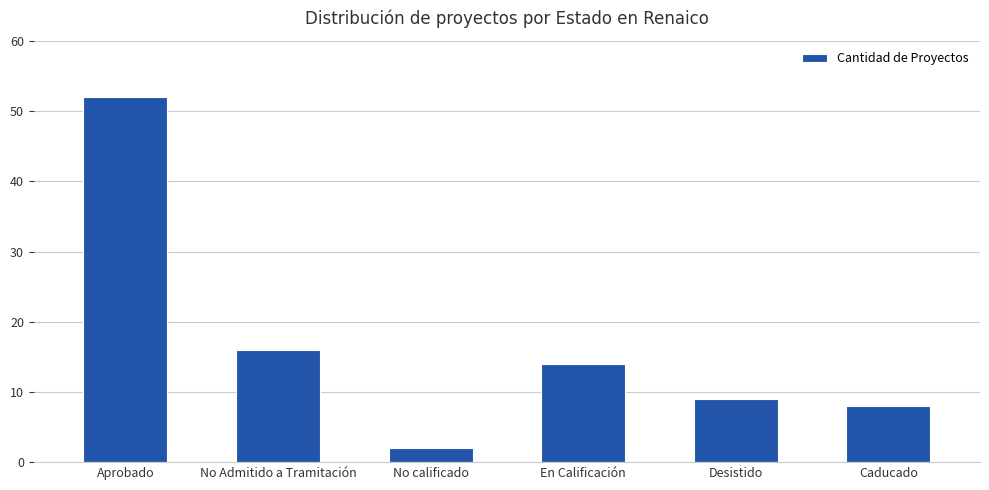

Does the chart contain any negative values?

No